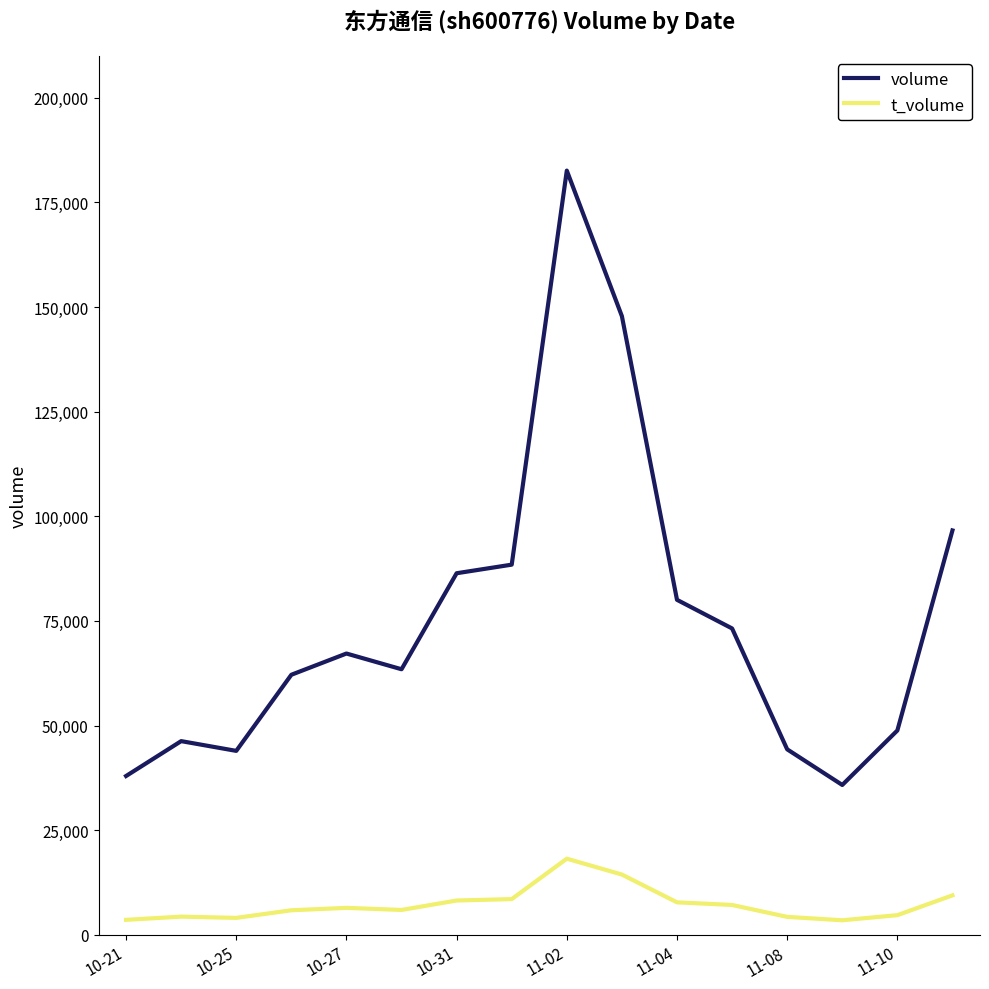

What is the minimum value for volume?

35804